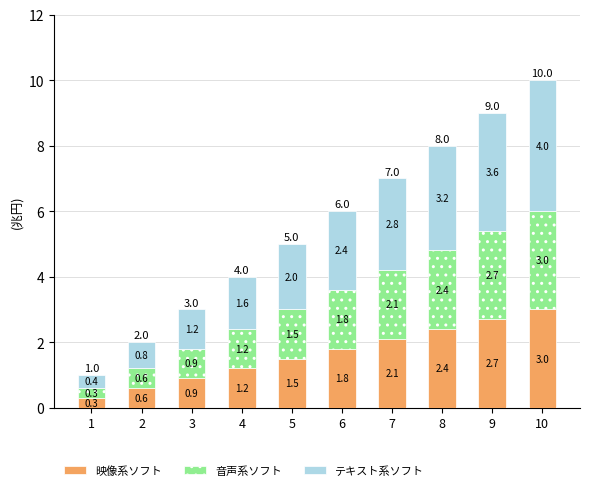

At which category is the sum across all series the highest?

10